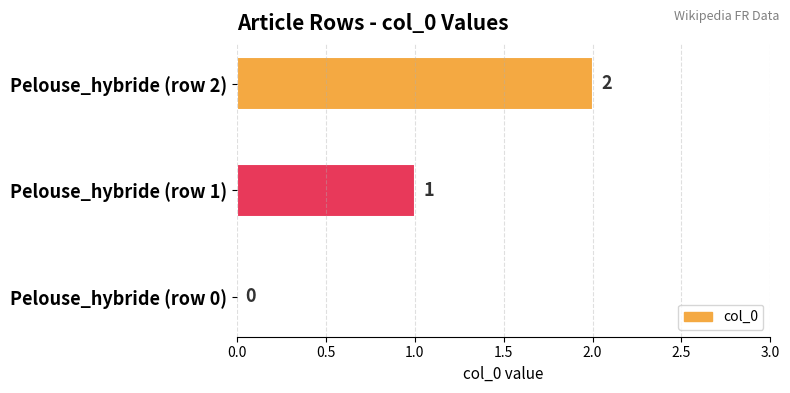

Does the chart contain stacked bars?

No